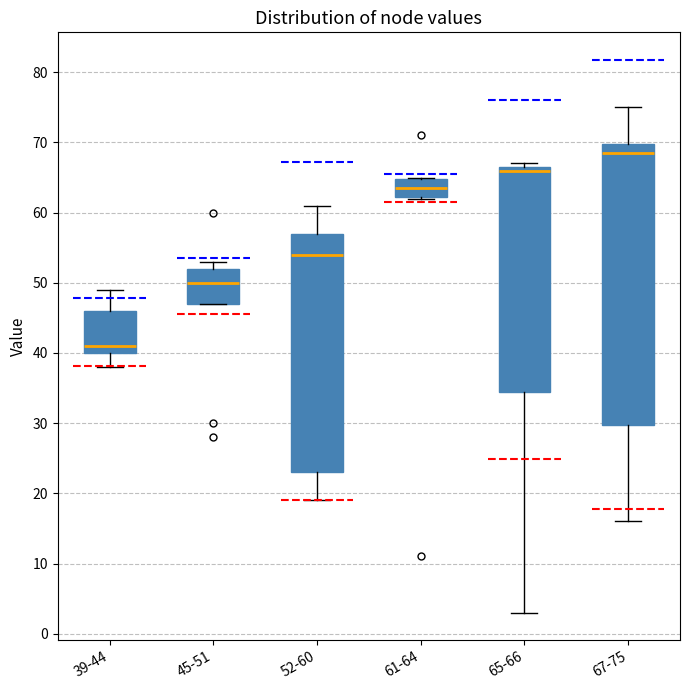

Where is the upper edge of the box for 61-64 on the y-axis? The values are not printed on the chart, so give them approximately, as read against the axis.

65